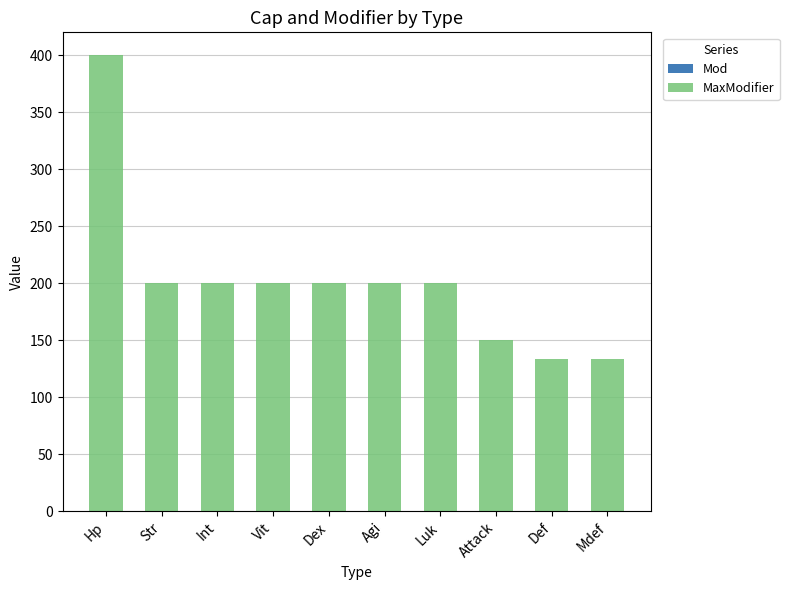

At which category is the sum across all series the highest?

Hp